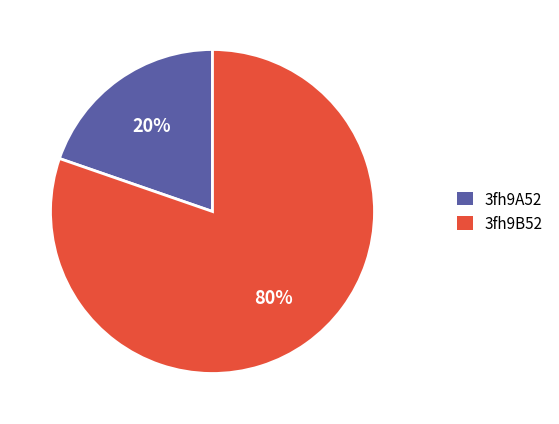

Which category has the biggest portion of the pie?

3fh9B52